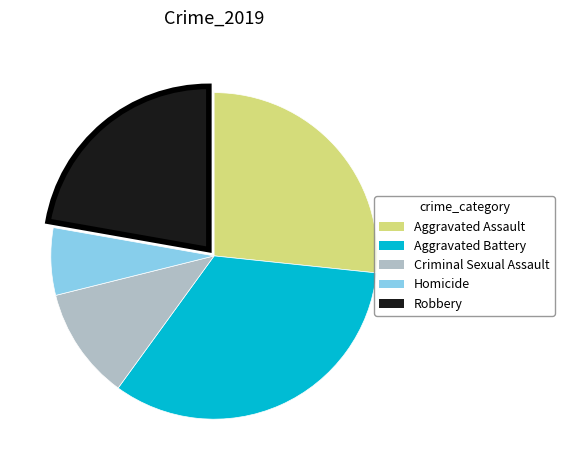

Which category has the biggest portion of the pie?

Aggravated Battery